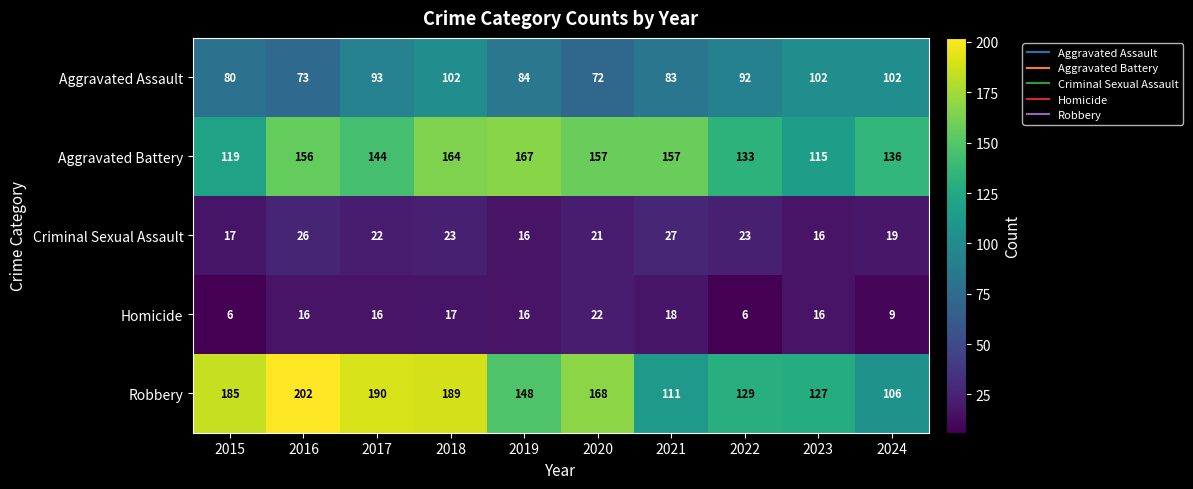

What is the minimum value for Homicide?

6